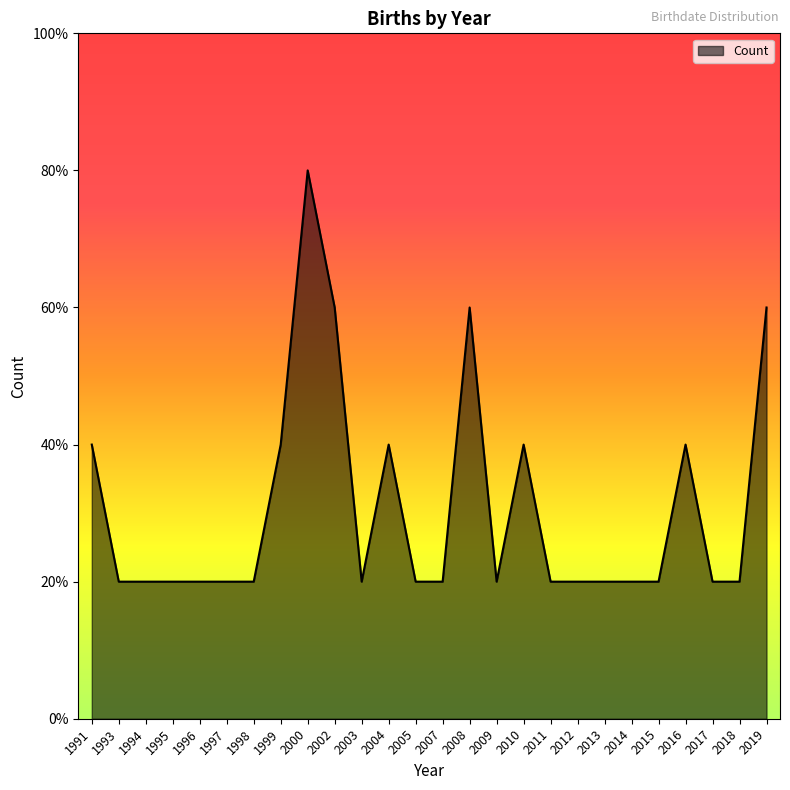

Does the chart have visible grid lines?

No